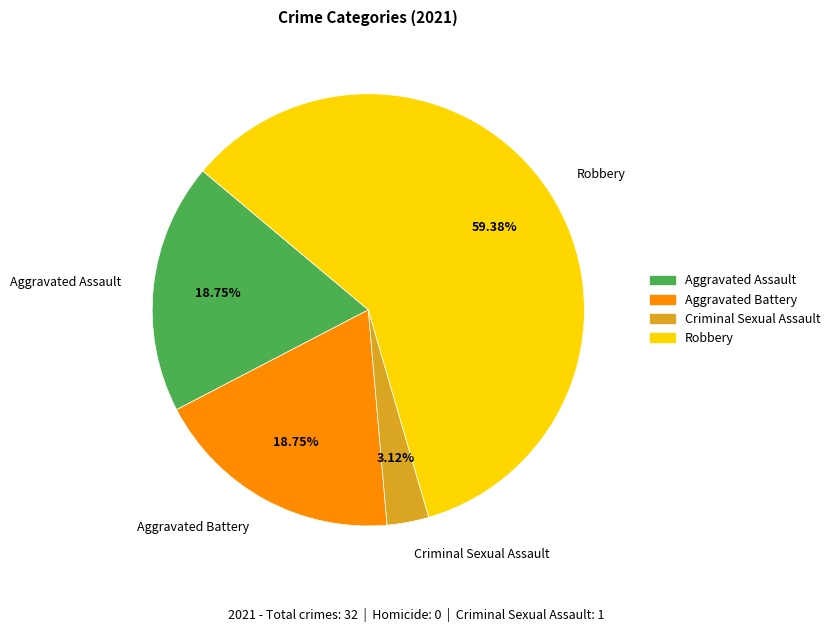

What is the ratio of the value at Aggravated Assault to the value at Aggravated Battery?

1.0